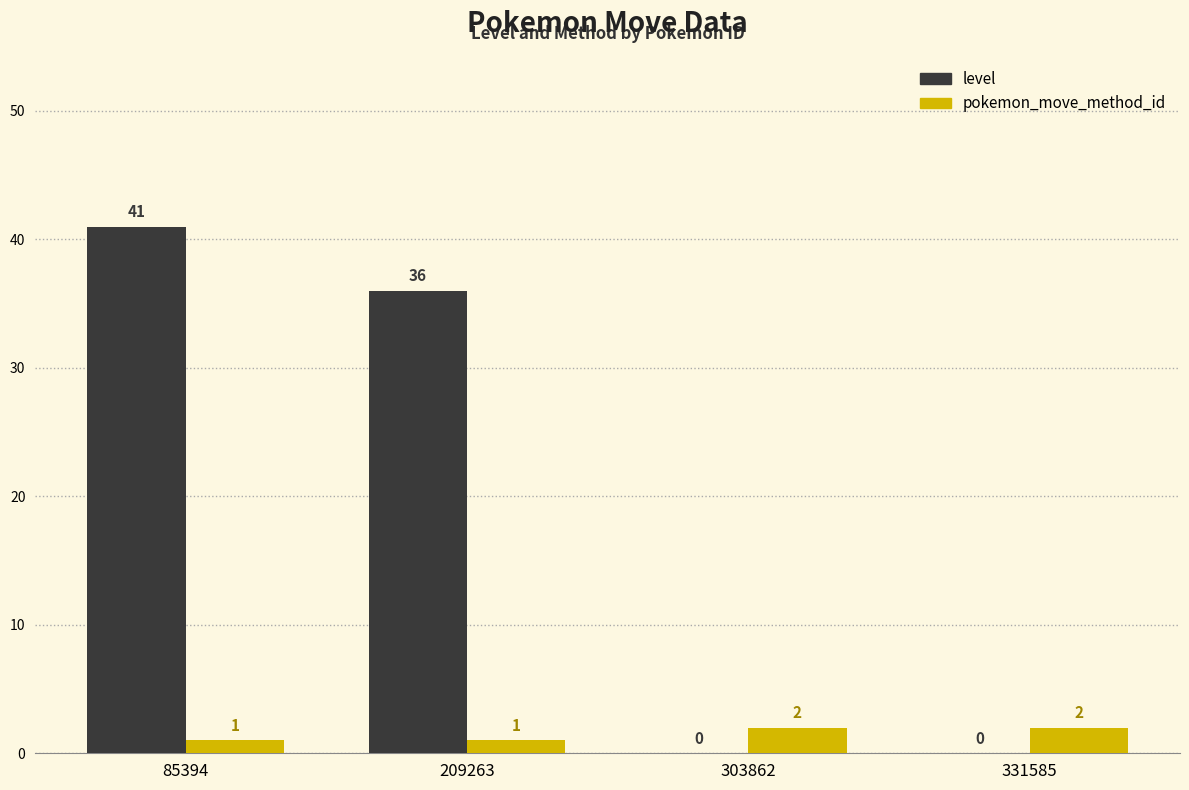

Which series changed the most between 209263 and 331585?

level